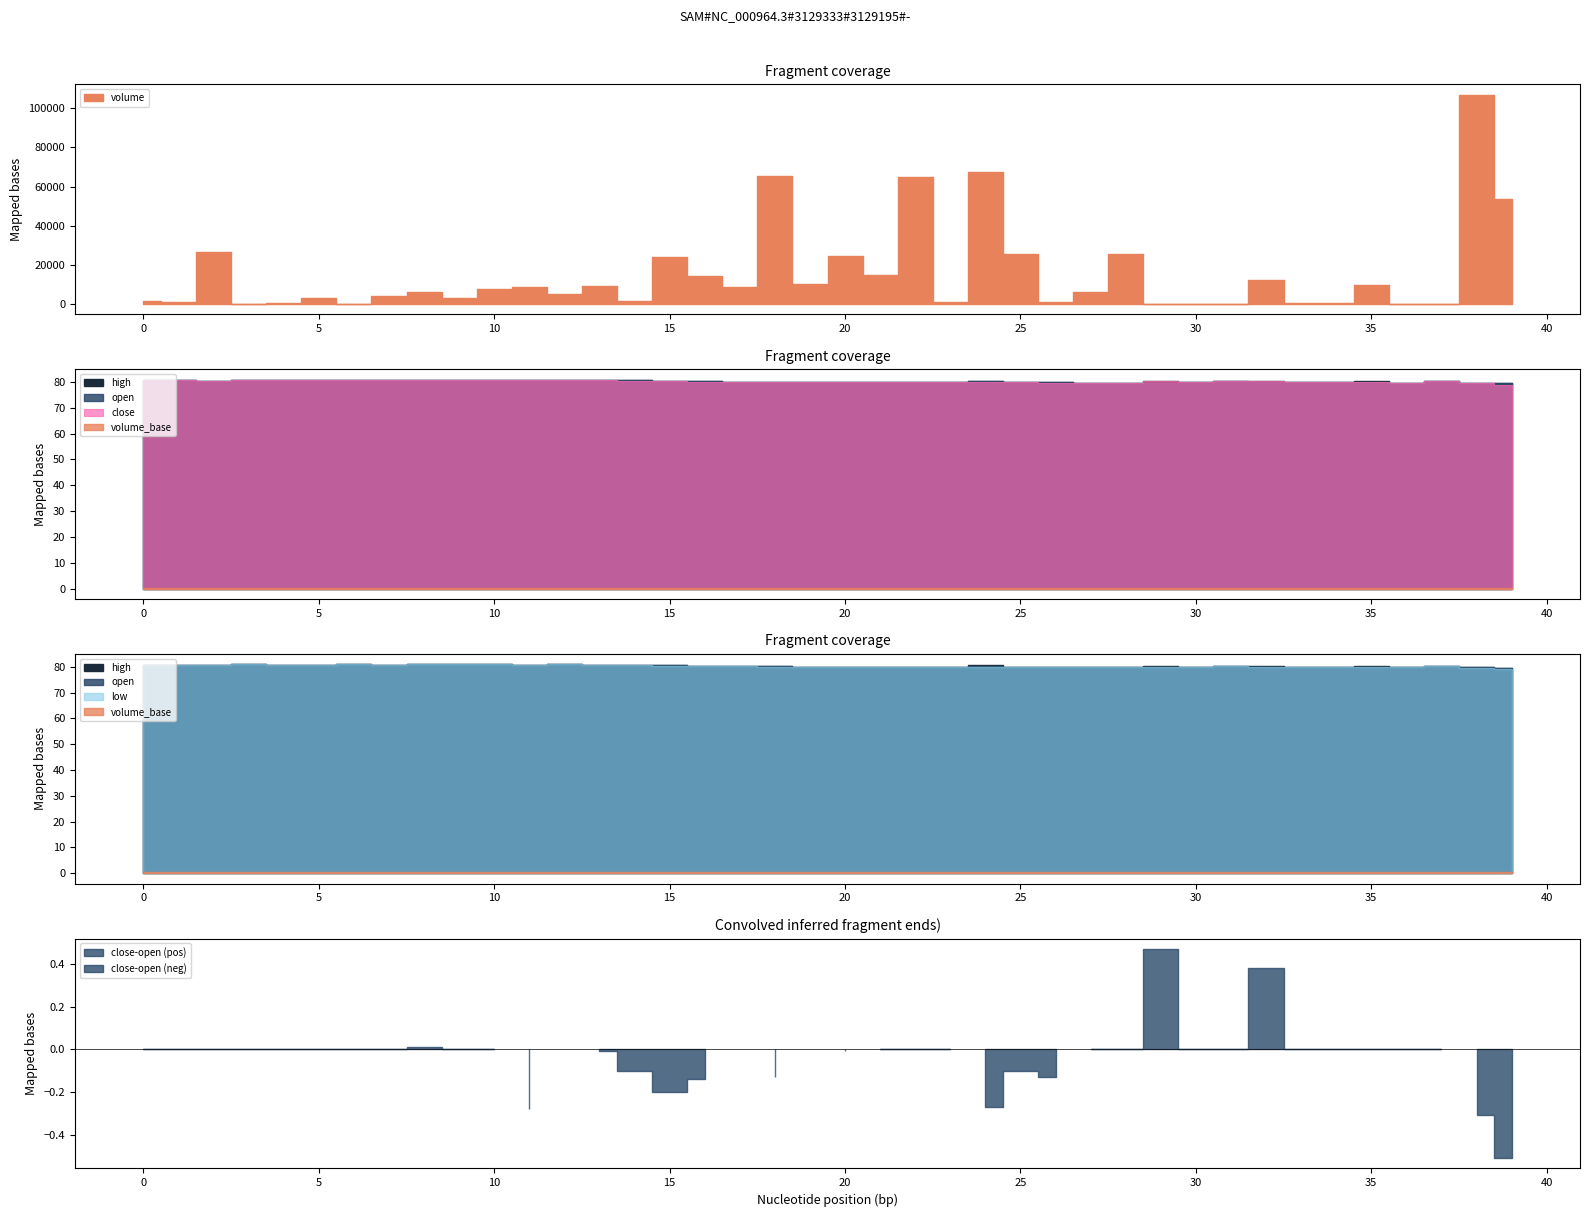

What is the difference between the maximum and second lowest values in the high series?

1.2